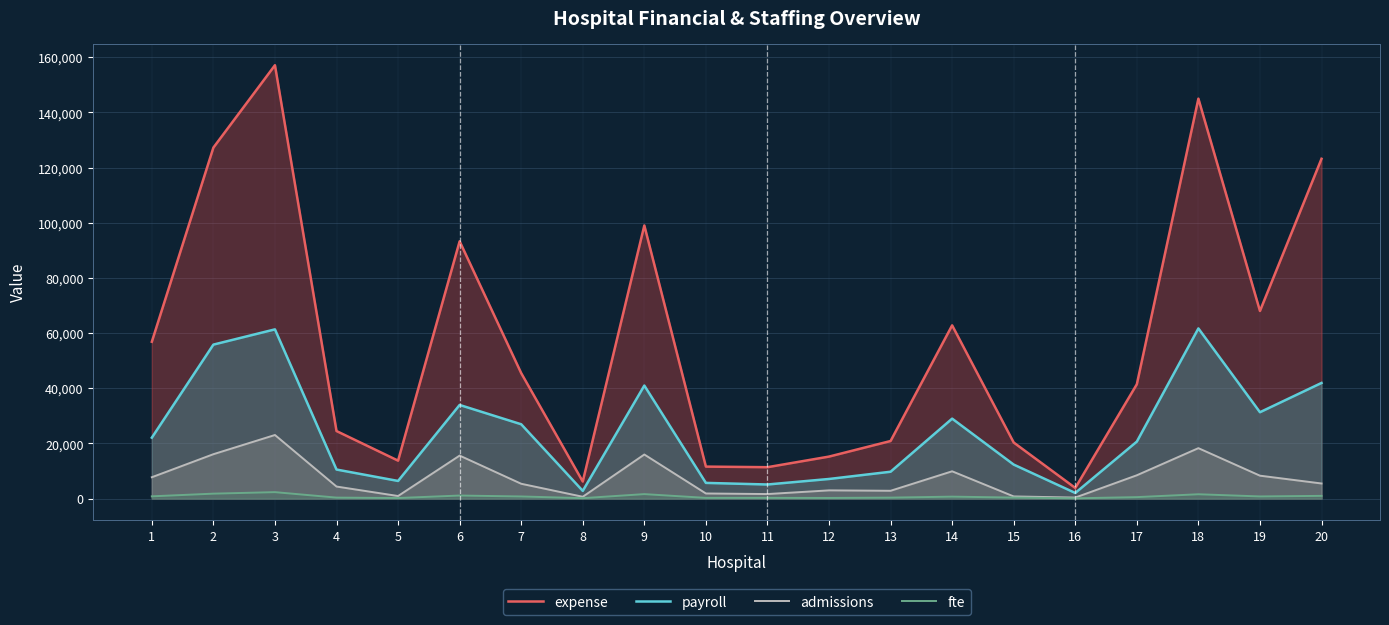

What are all the series names shown in the legend?

expense, payroll, admissions, fte